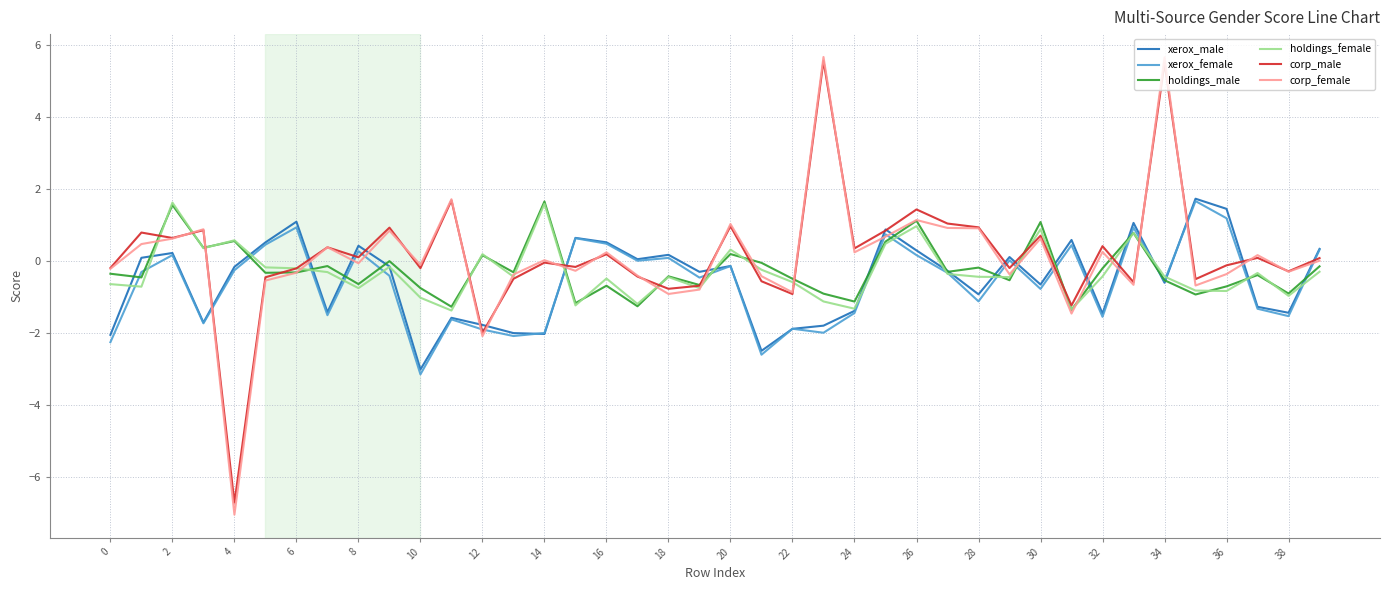

What is the minimum value for xerox_male?

-3.0